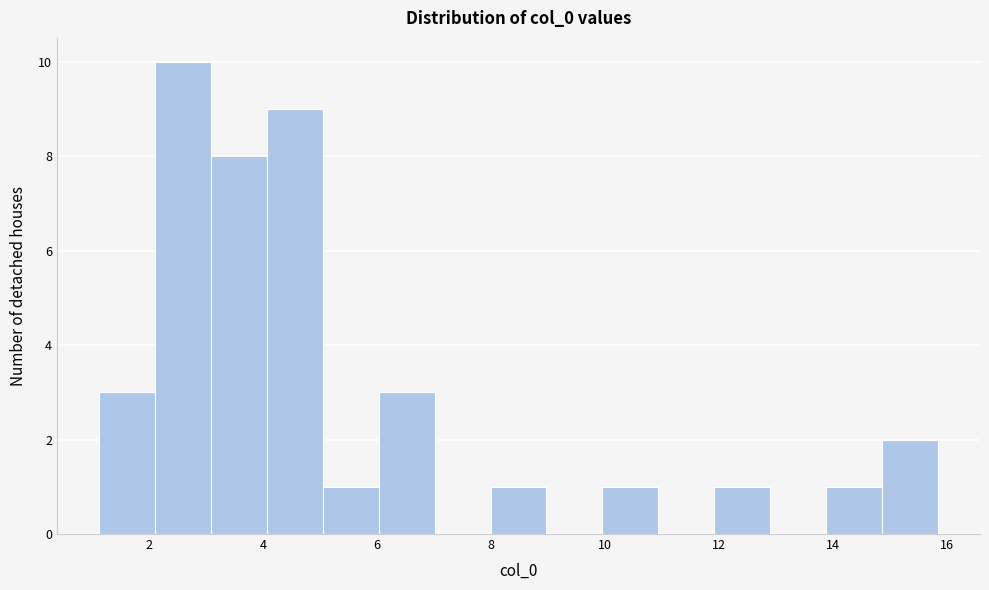

Reading left to right, list every bar in this chart as the range it spans on the x-axis followed by its height. Neither the bar edges nor the heights are printed on the chart, so give them approximately, as read against the axes.

1.2 to 2.2: 3
2.2 to 3.0: 10
3.0 to 4.0: 8
4.0 to 5.0: 9
5.0 to 6.0: 1
6.0 to 7.0: 3
7.0 to 8.0: 0
8.0 to 9.0: 1
9.0 to 10.0: 0
10.0 to 11.0: 1
11.0 to 12.0: 0
12.0 to 13.0: 1
13.0 to 13.8: 0
13.8 to 14.8: 1
14.8 to 15.8: 2